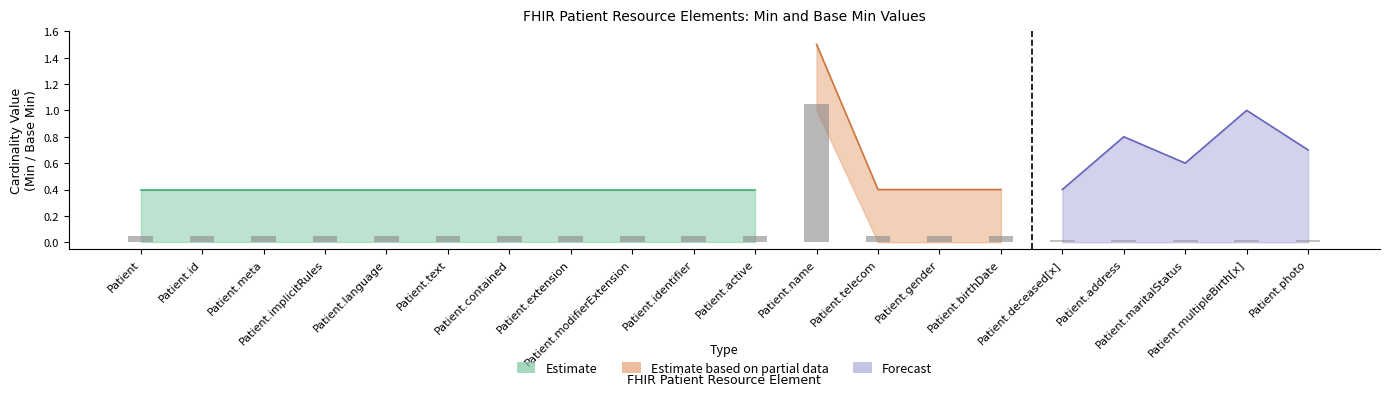

The Estimate Upper series shows -1 at 9. True or false?

False